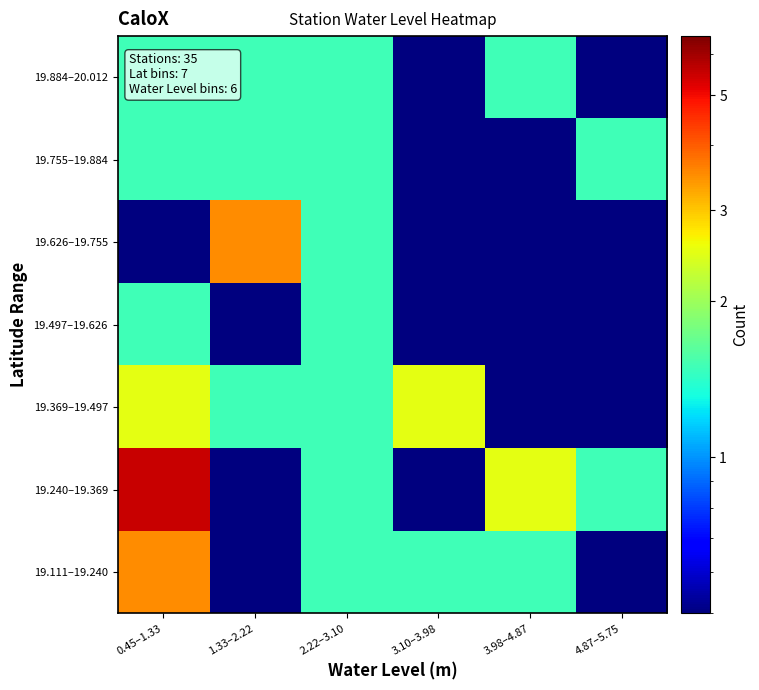

What is the total value across all series at 2.22–3.10?

10.5